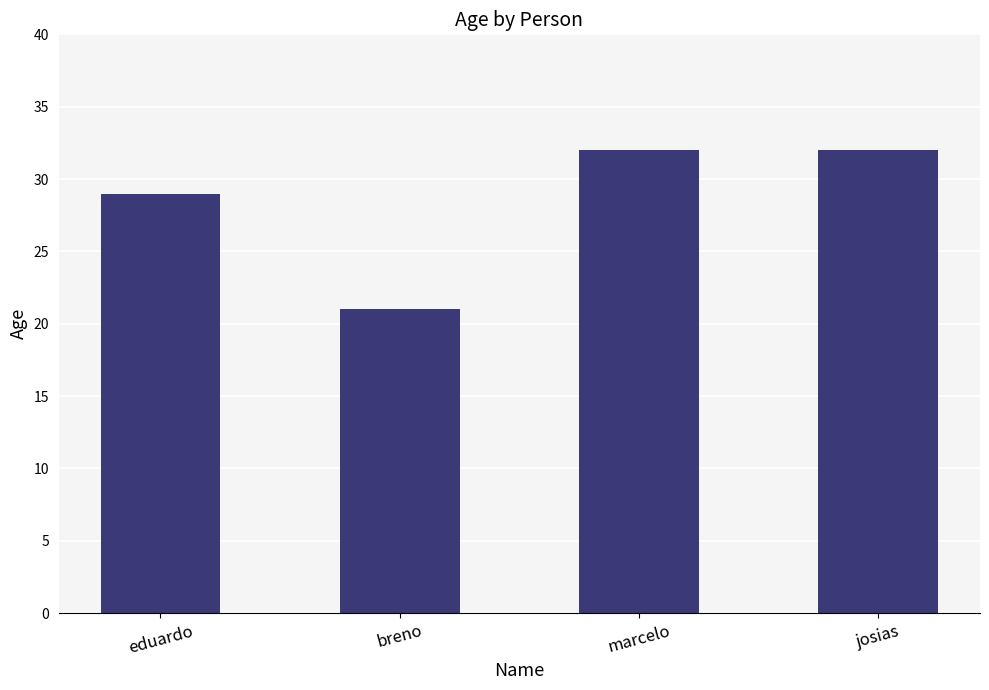

What position from the left is josias?

4